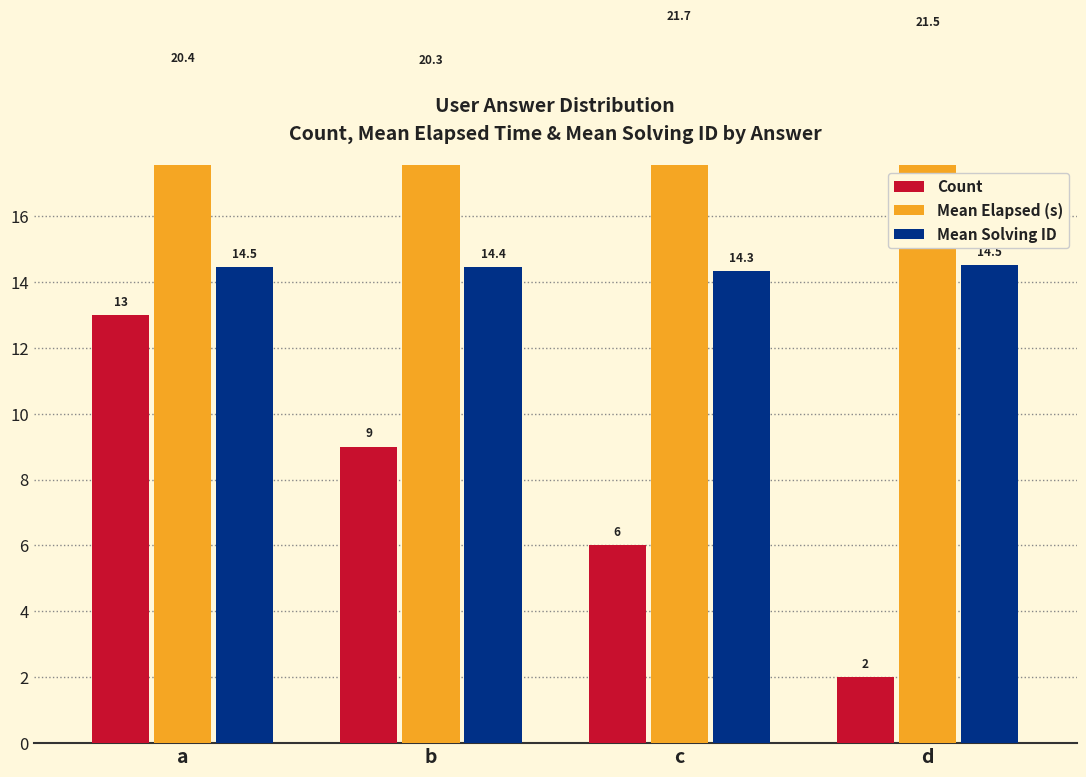

Rank the series by their average value, from highest to lowest.

Mean Elapsed (s), Mean Solving ID, Count